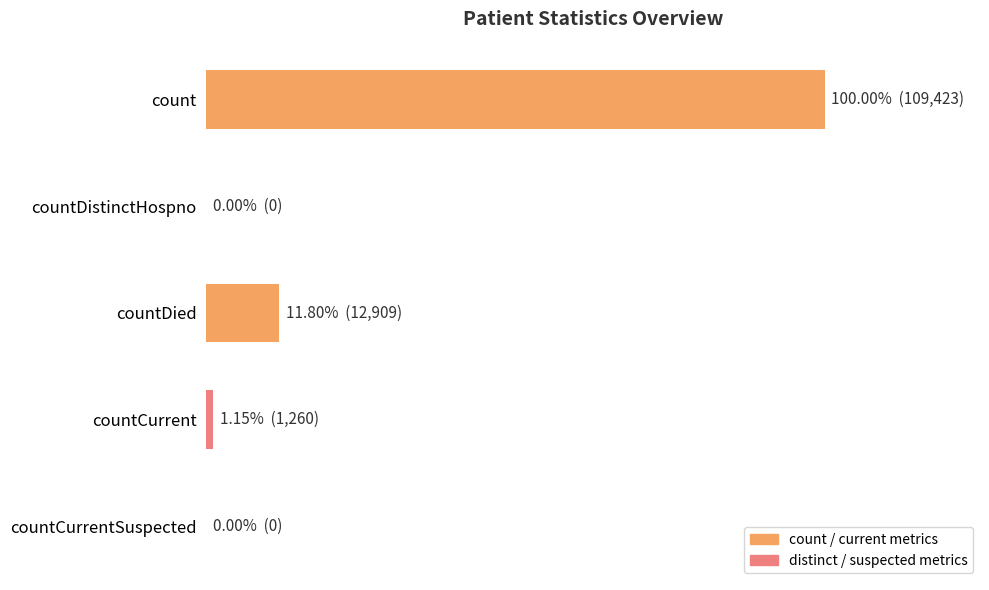

What is the average value?

24718